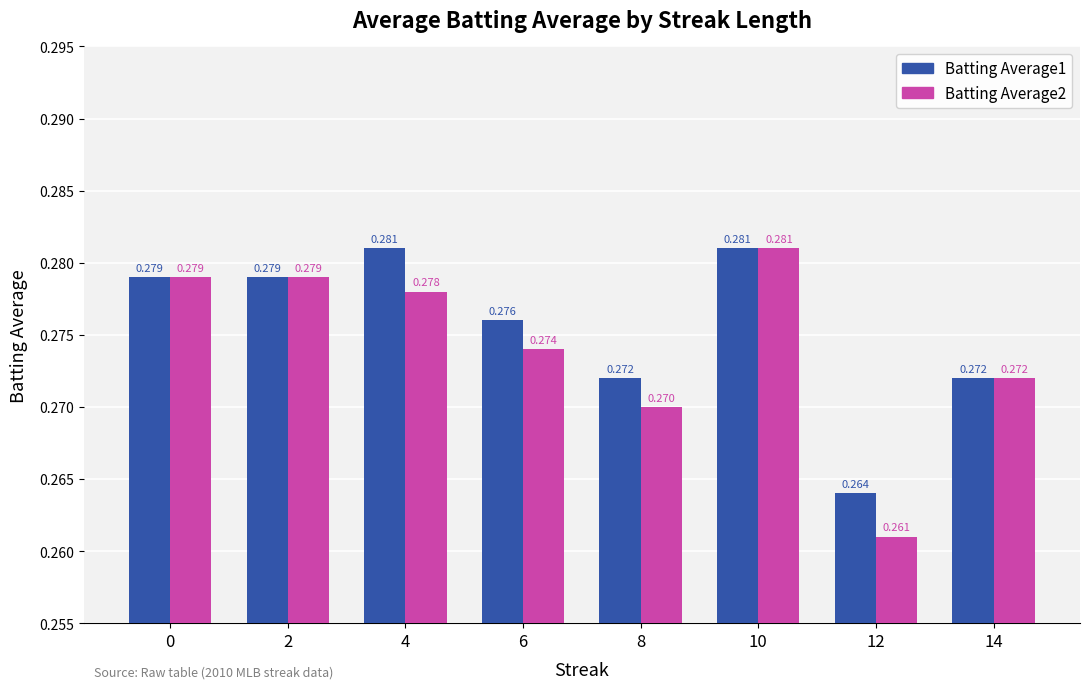

What is the sum of all Batting Average1 values?

2.2